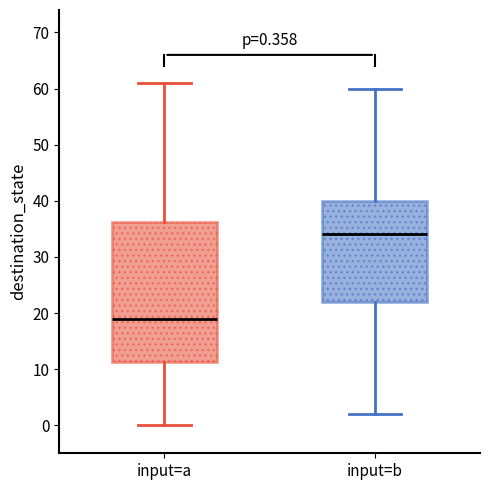

Which box has the highest median line?

input=b